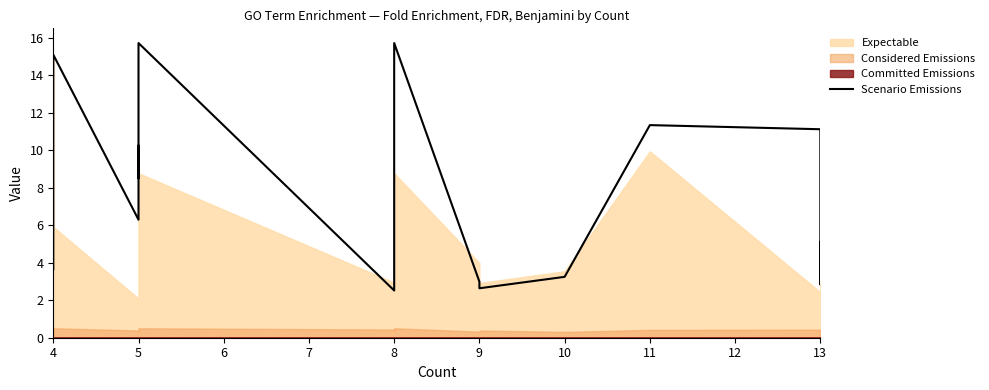

What is the greatest value displayed?

15.7